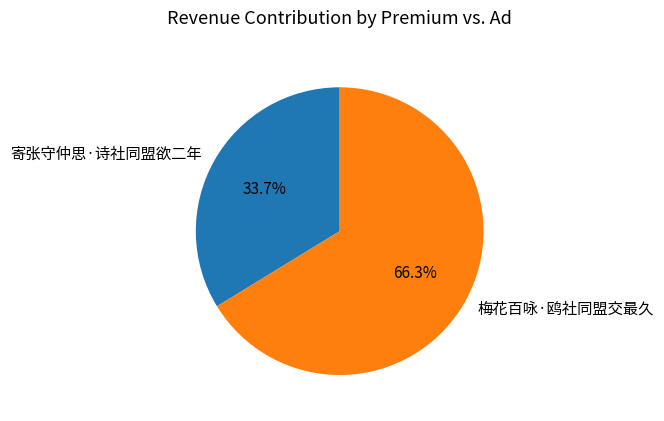

To the nearest percent, what is the difference between the largest and smallest slice percentages?

33%